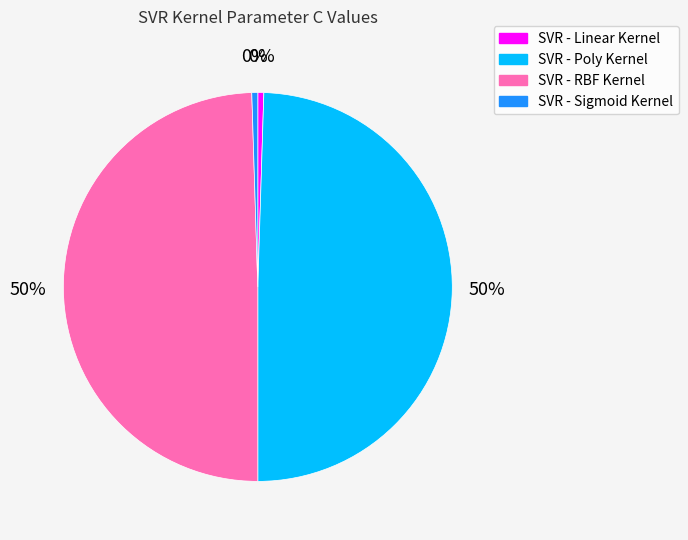

What percentage is the SVR - Poly Kernel slice, to the nearest percent?

50%